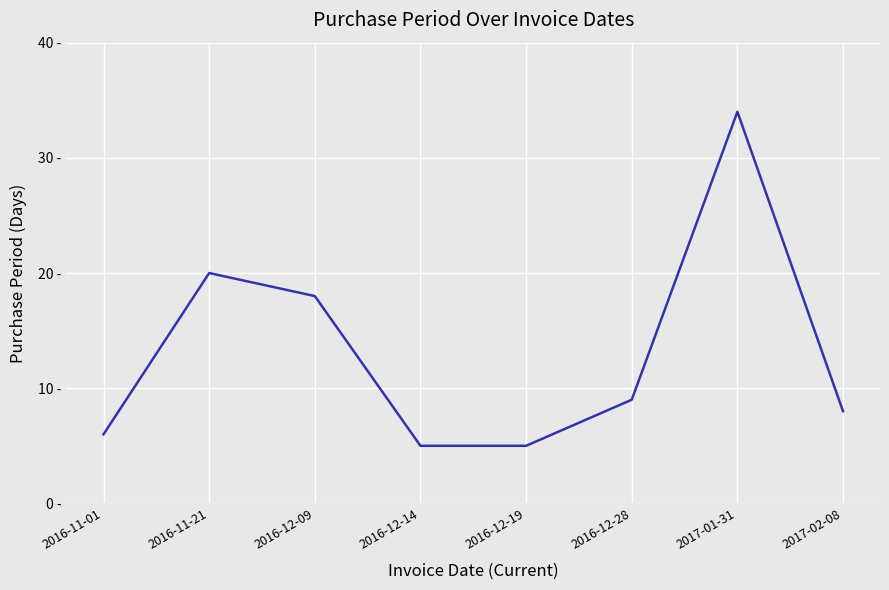

Between 2016-12-14 and 2016-12-09, which is larger?

2016-12-09